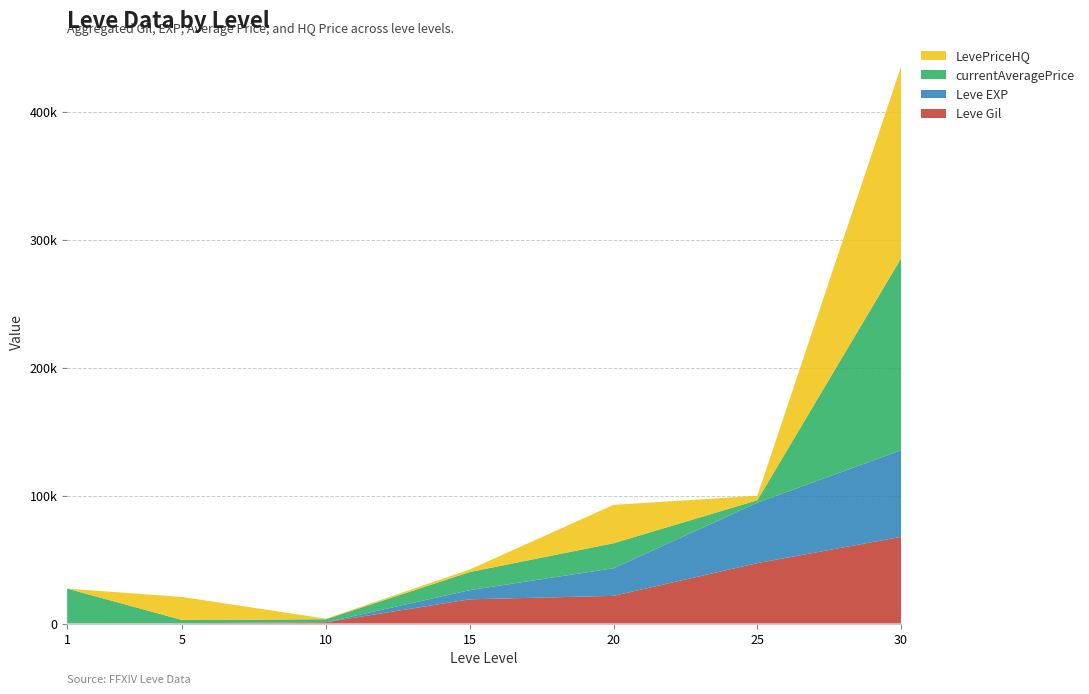

Reading left to right, what are all the values shown in this chart?

Leve Gil: 160	220	990	18910	21600	47200	67730
Leve EXP: 1	5	9	7170	21600	47200	67730
currentAveragePrice: 27128	2507	2342	14149	19535	1924	150000
LevePriceHQ: 0	18000	426	2000	30000	3500	150000